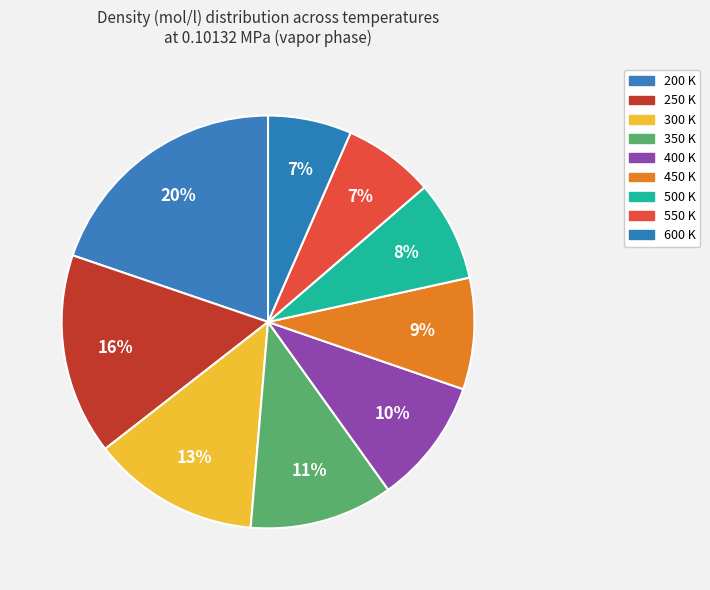

Does 300 K account for over 50% of the chart?

No